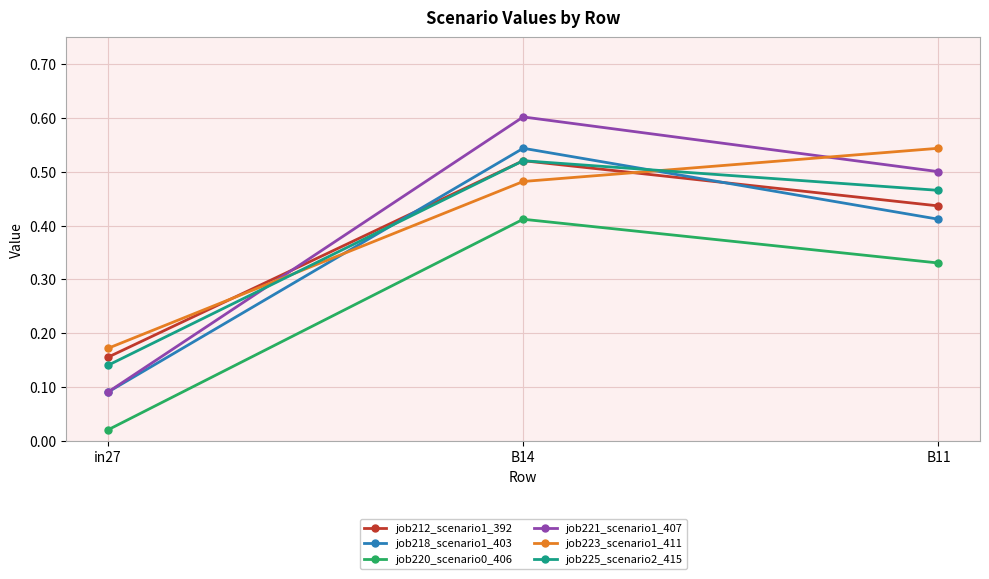

Which series has the widest spread of values?

job221_scenario1_407